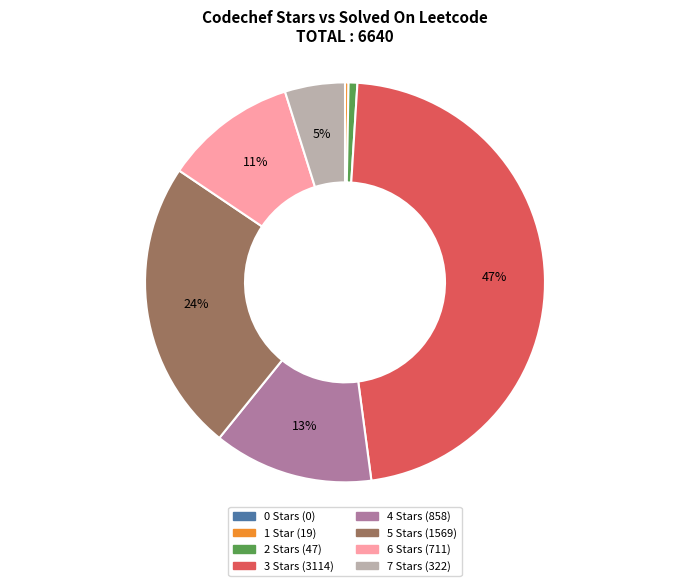

Which has a higher value, 3 or 4?

3